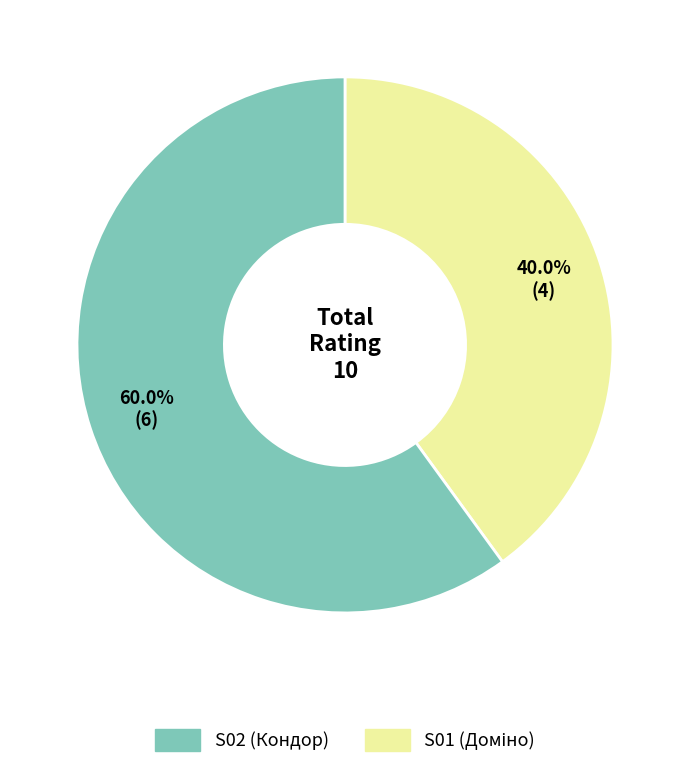

Is there a majority slice in this chart?

Yes